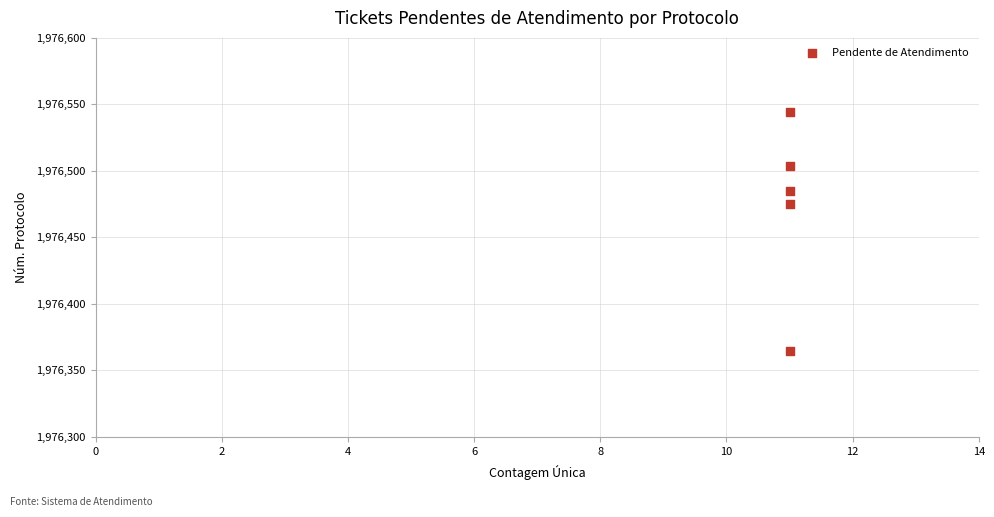

What Y value in the scatter plot is closest to 1976454?

1976475